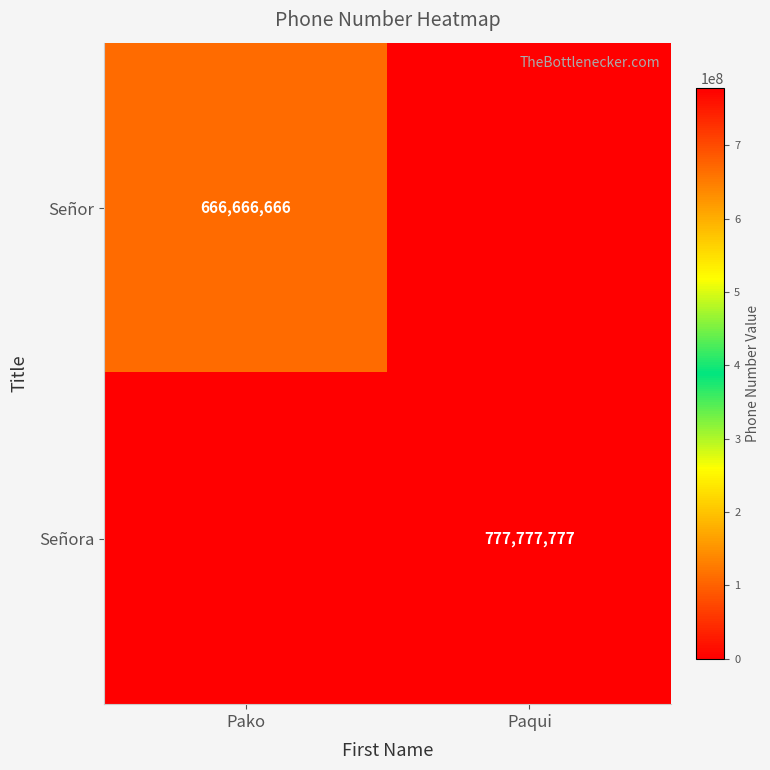

The value of Señor at Pako is 666666666. True or false?

True